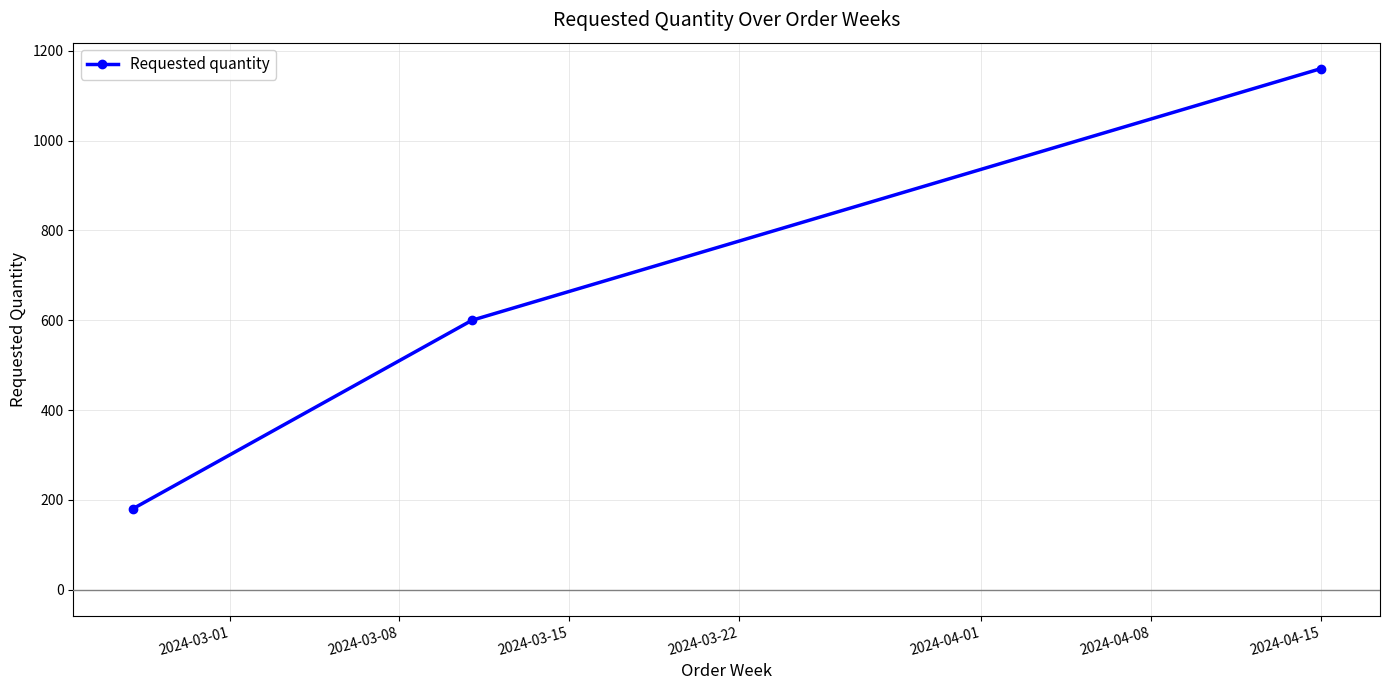

What is the difference between the maximum and second lowest values?

560